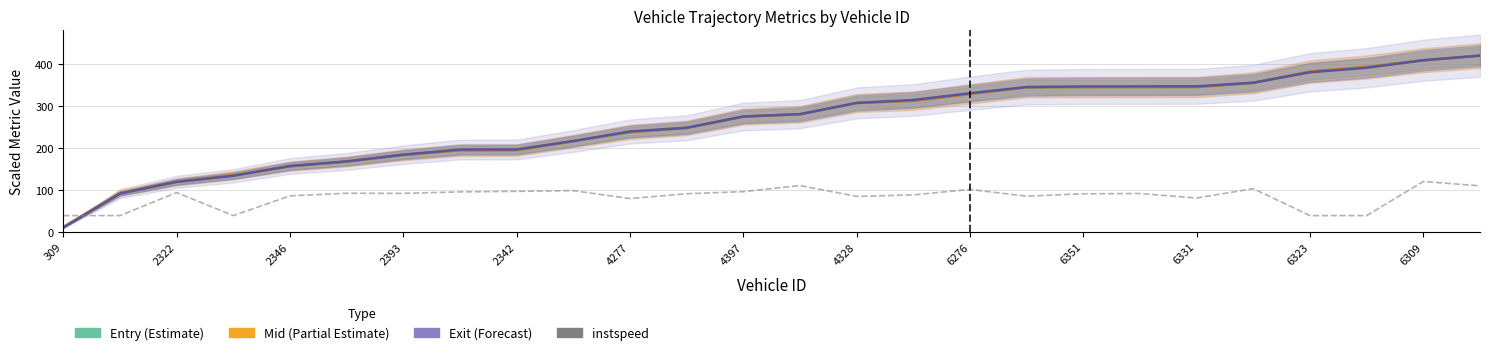

Which series changed the most between 2342 and 4277?

entry line